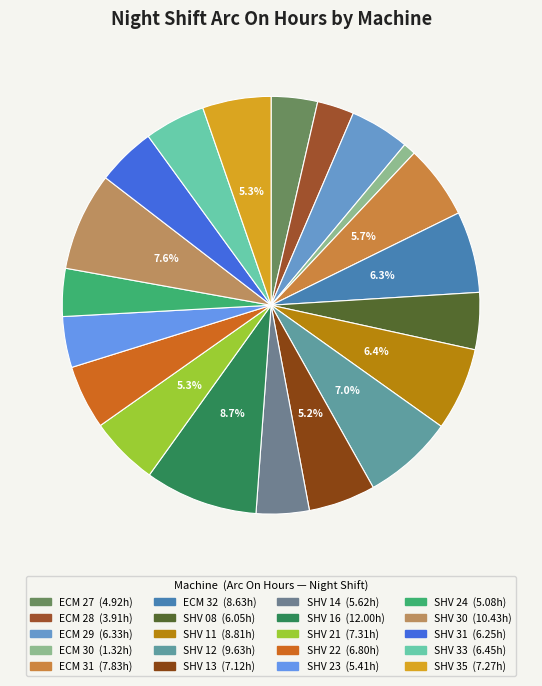

What is the ratio of the value at SHV 13 to the value at SHV 14?

1.3